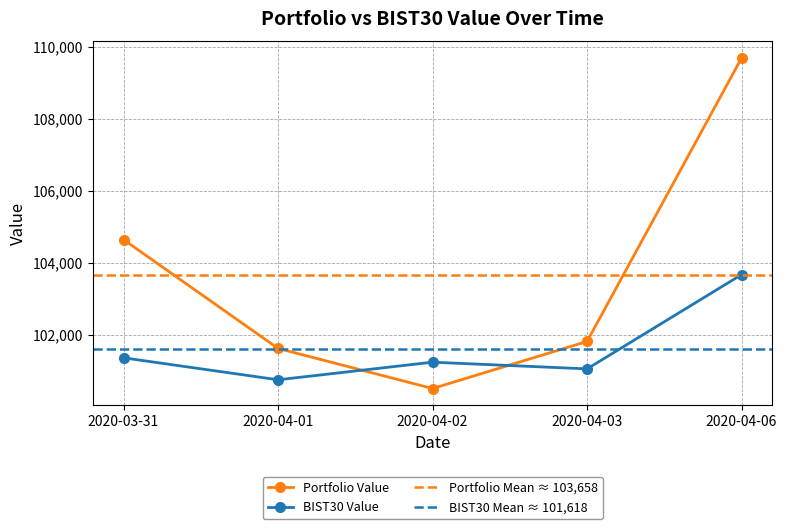

Rank the series by their average value, from highest to lowest.

Portfolio Value, BIST30 Value